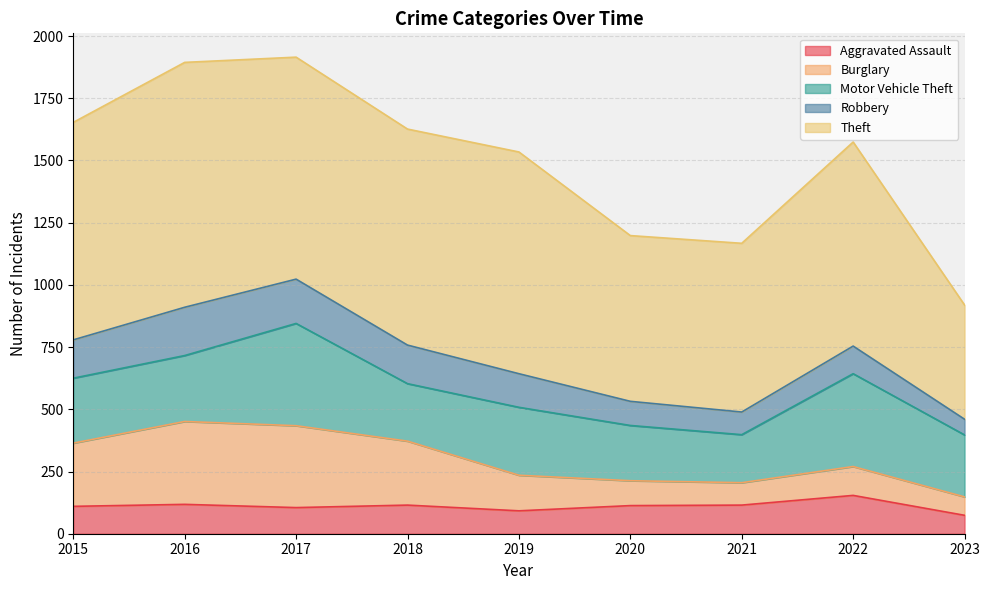

What is the sum of the Theft values at 2018 and 2021?

1546